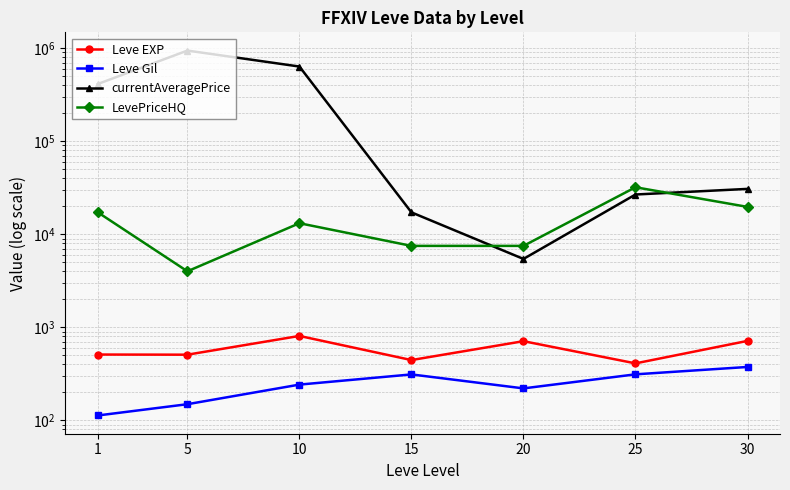

True or false: Leve EXP and currentAveragePrice intersect in this chart.

False